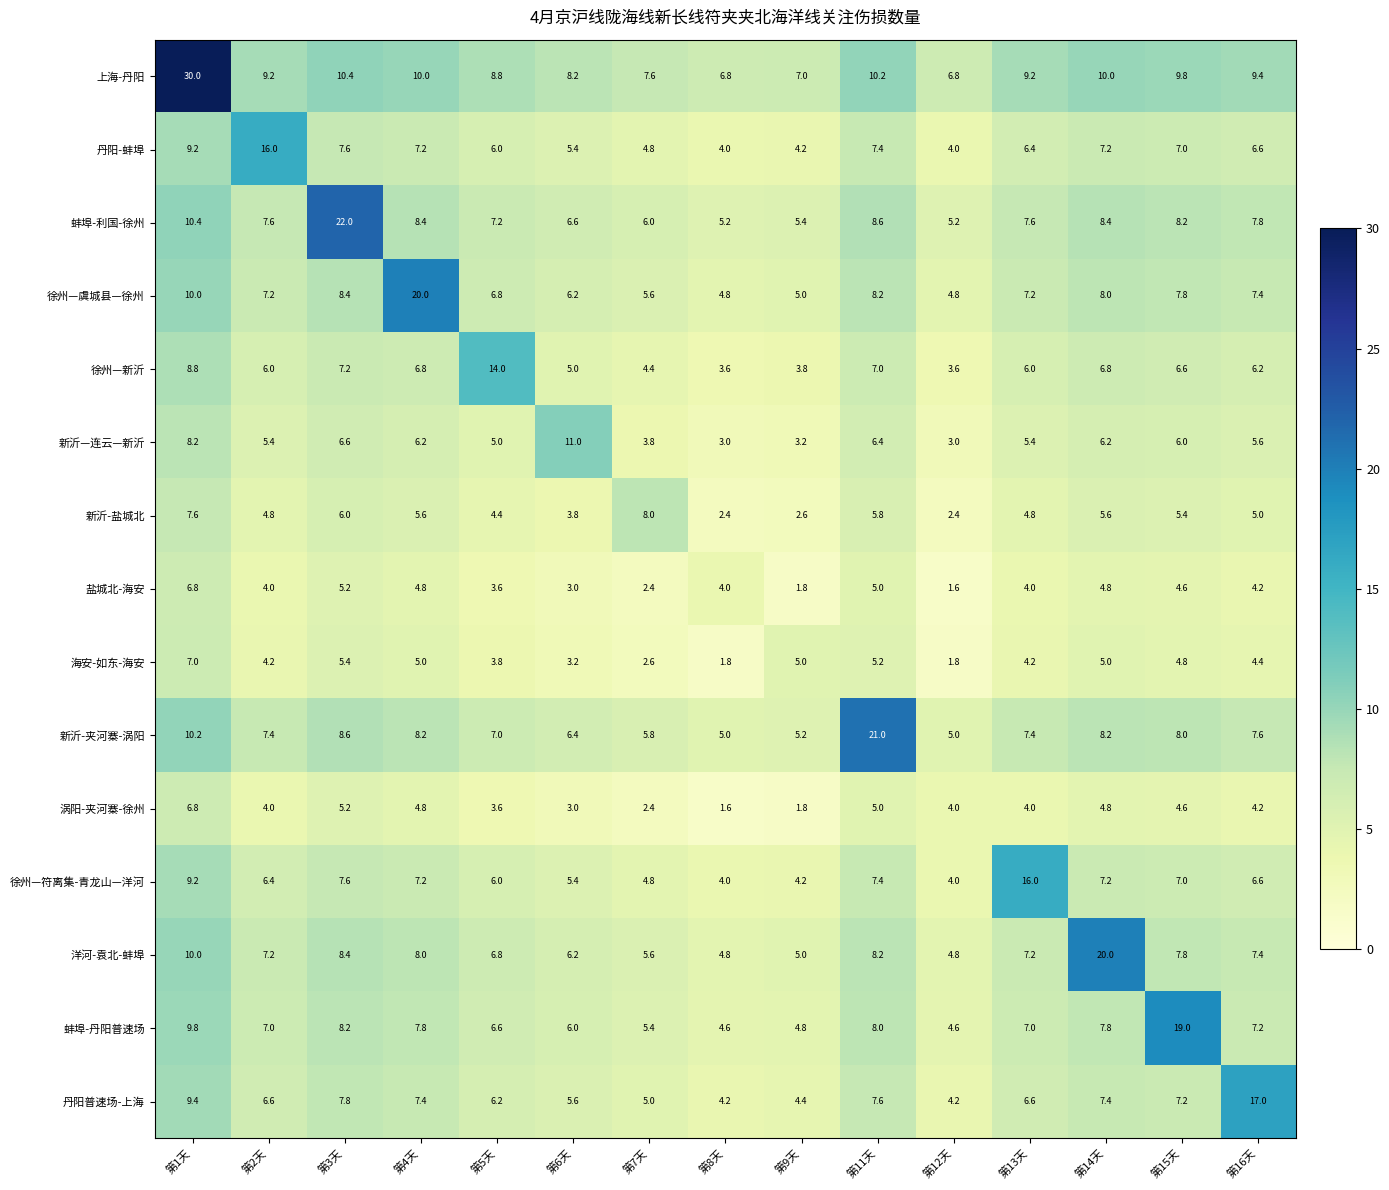

What is the smallest value displayed?

1.6